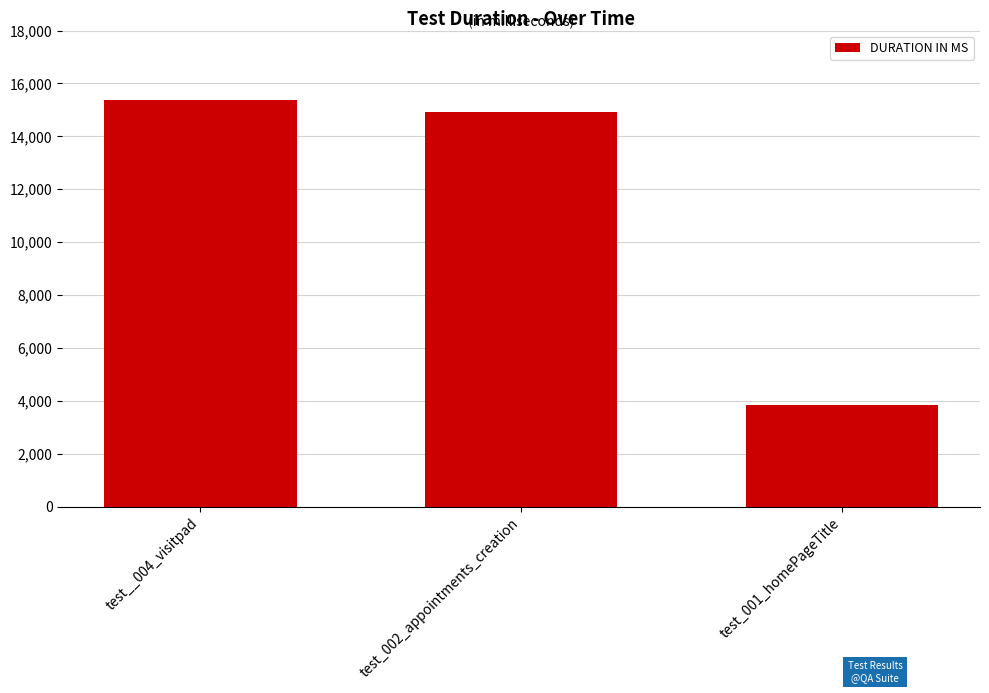

True or false: the data shows 5959 at test_002_appointments_creation.

False